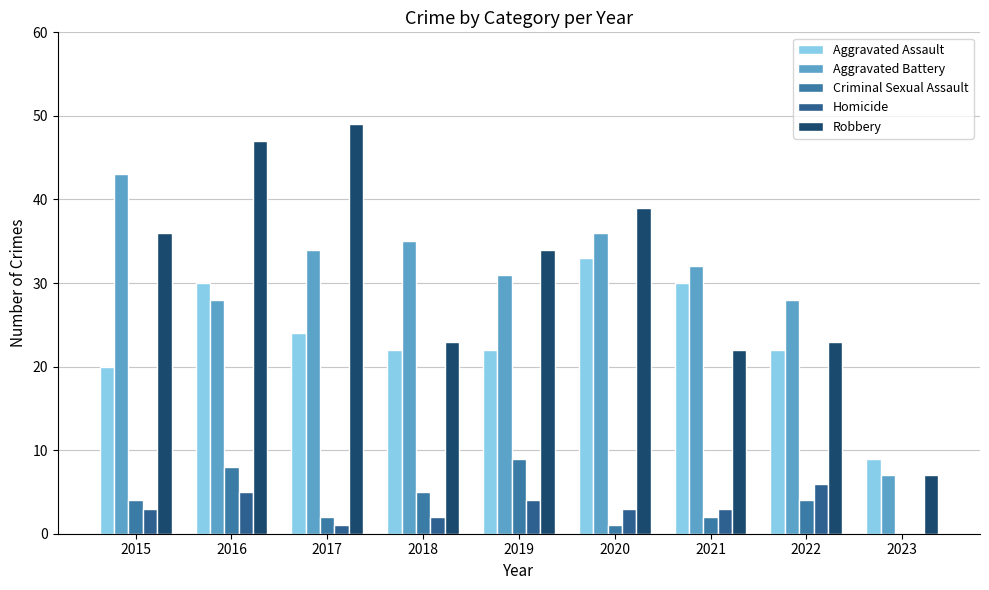

What is the spread (max minus min) of values at 2018?

33